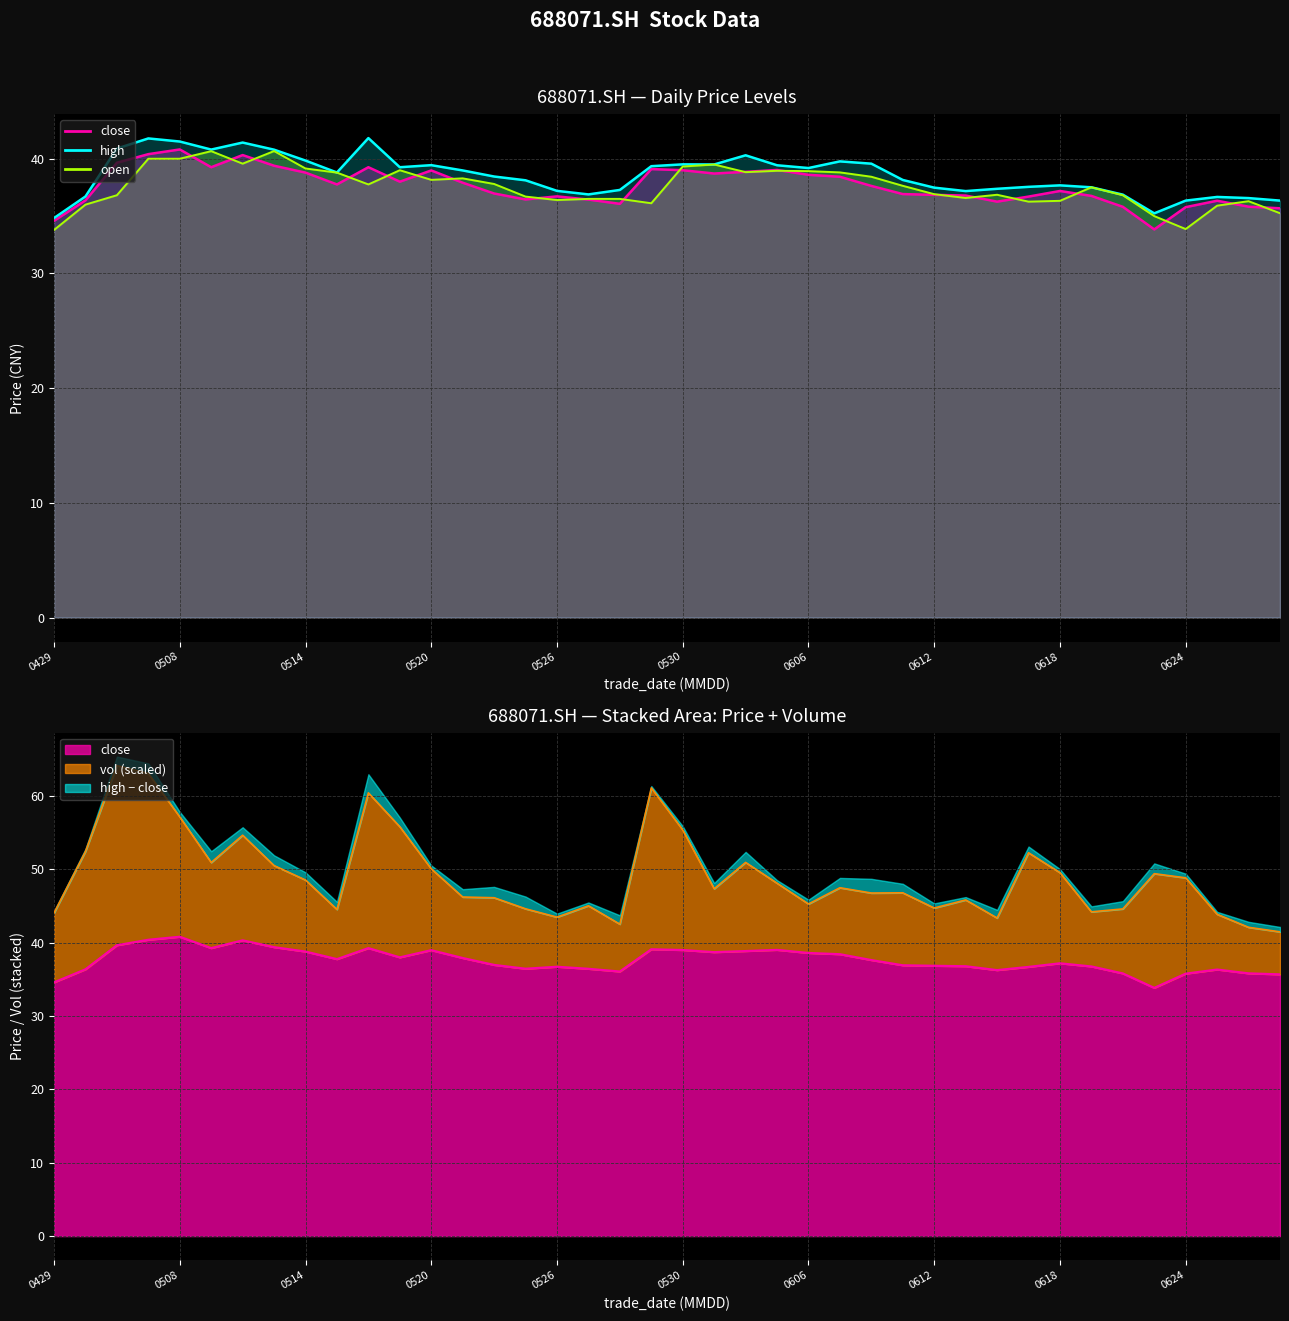

What is the difference between the open values at 20250508 and 20250625?

4.1